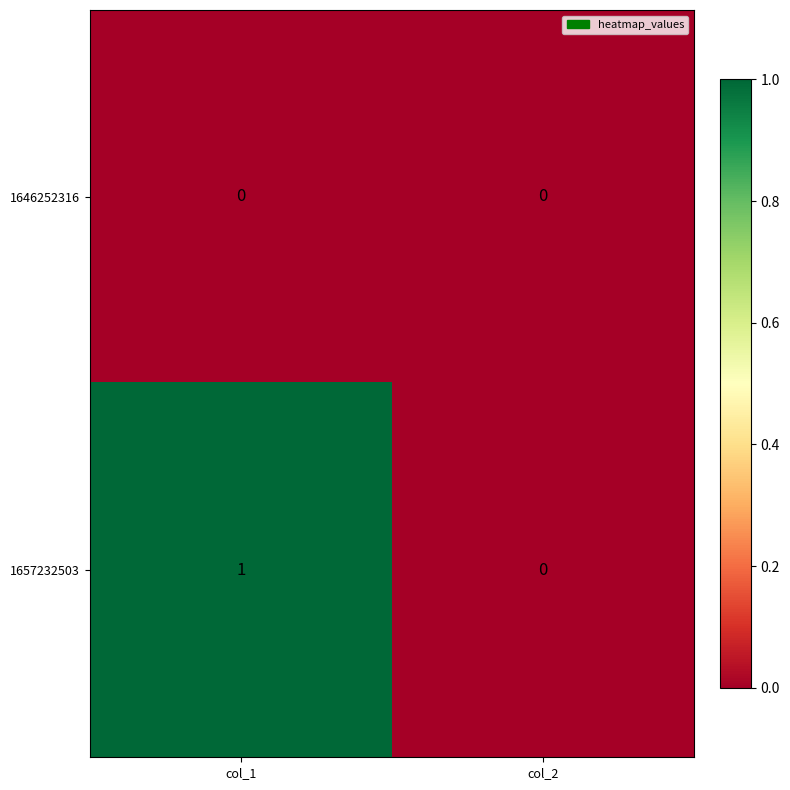

List the series in order of their overall mean, lowest first.

1646252316, 1657232503